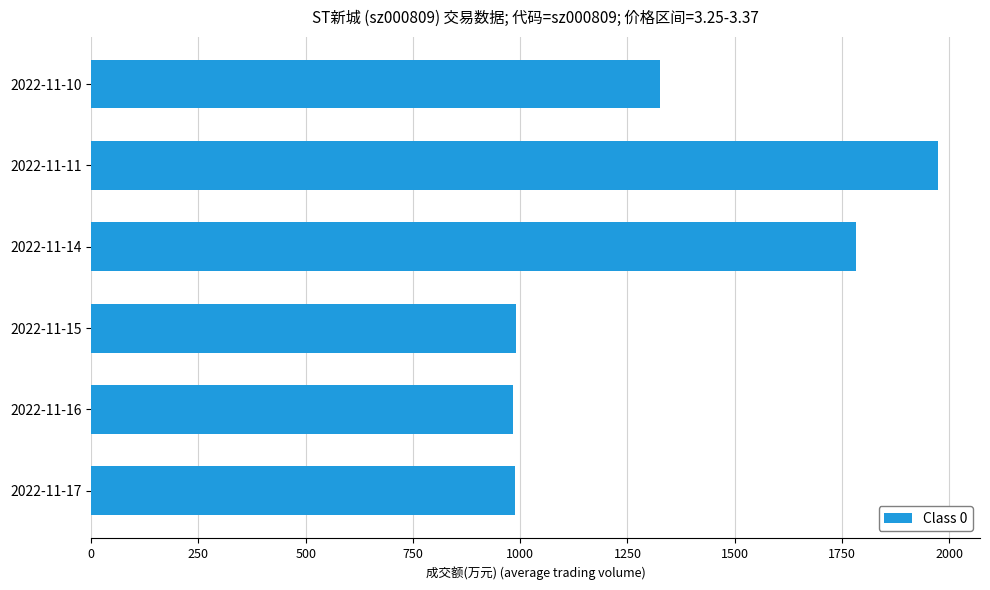

What is the maximum value shown in the chart?

1973